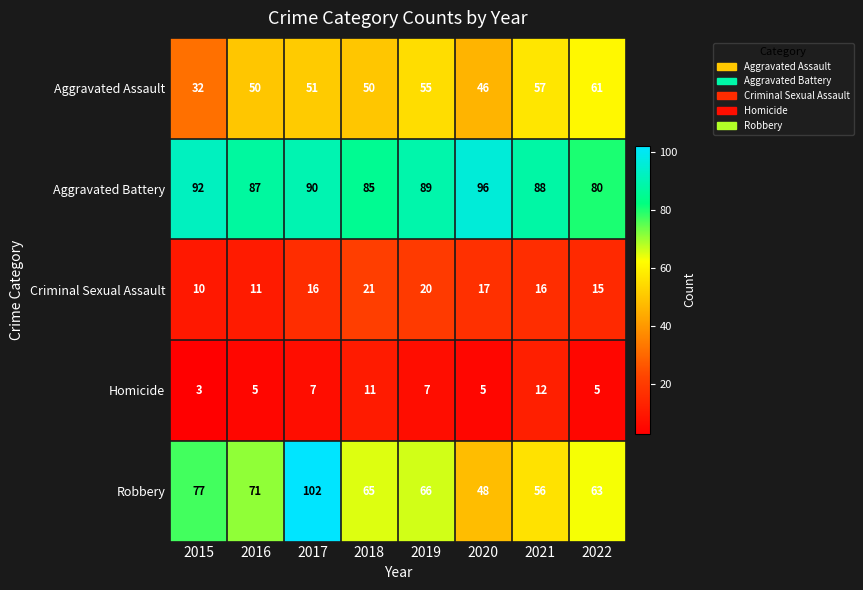

Which series has the largest total across all categories?

Aggravated Battery